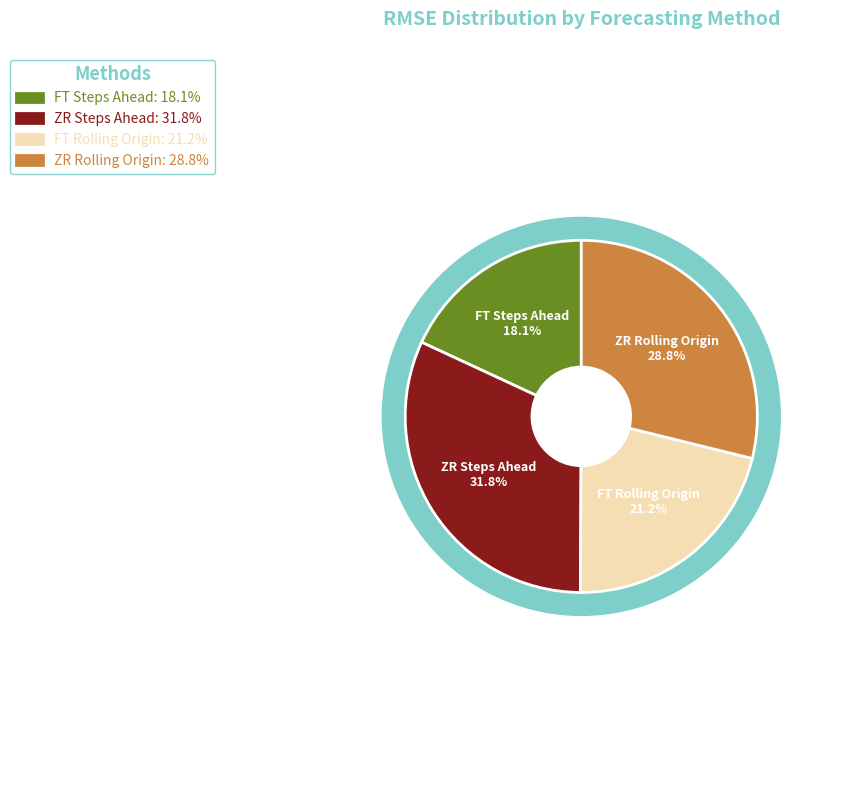

Between FT Steps Ahead and ZR Steps Ahead, which is larger?

ZR Steps Ahead